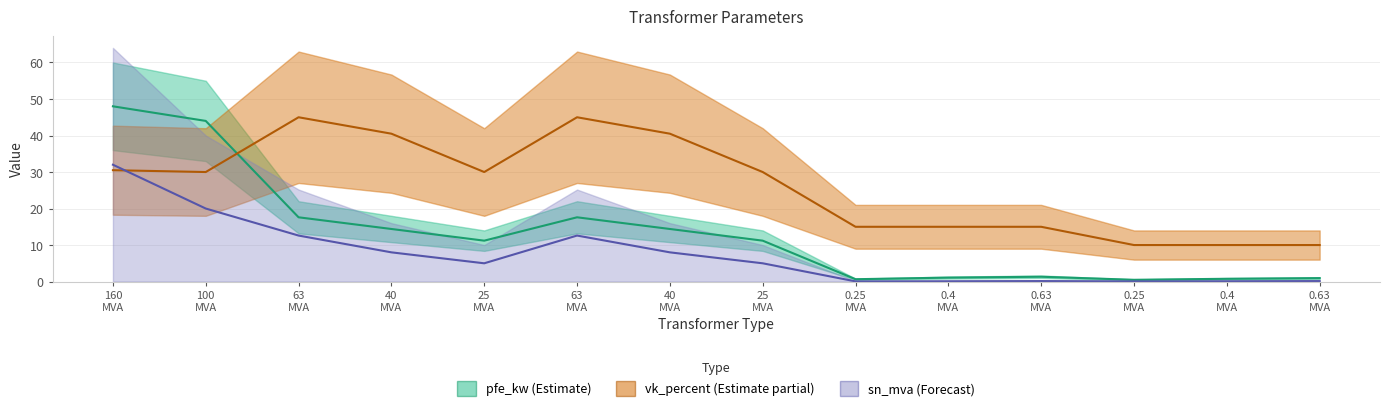

At which category does vk_percent reach its first local valley?

100 MVA